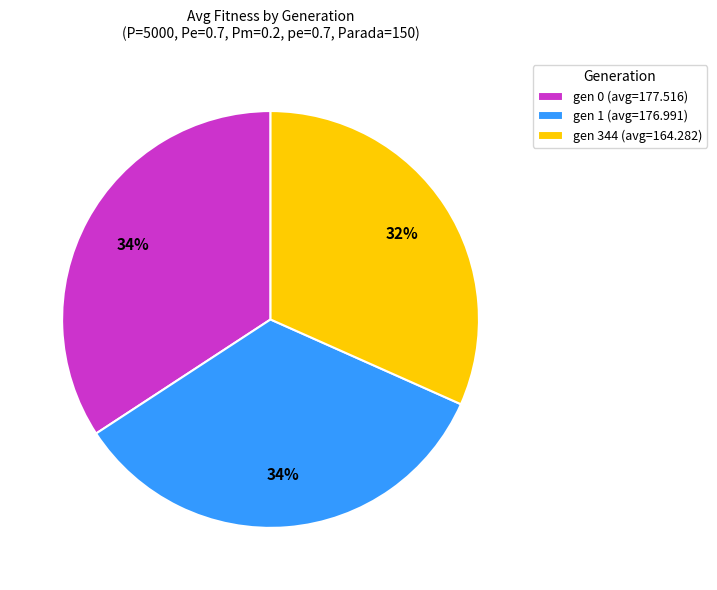

To the nearest percent, what is the combined percentage of gen 0 (avg=177.516) and gen 1 (avg=176.991)?

68%